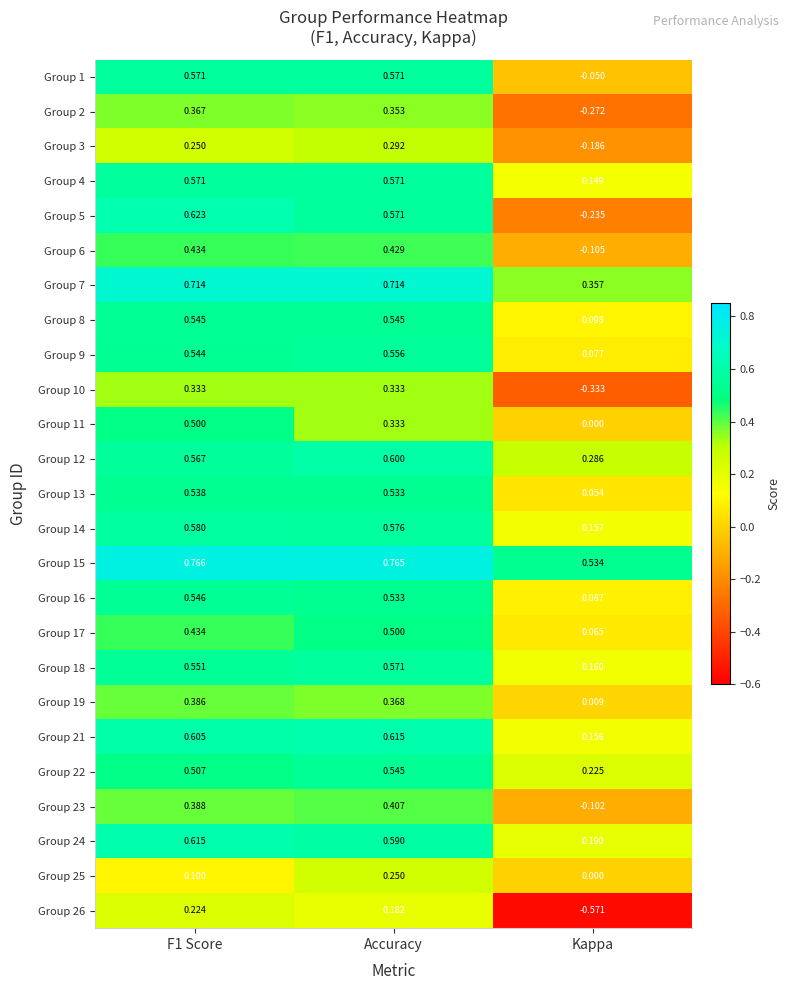

At which category is the sum across all series the highest?

Accuracy